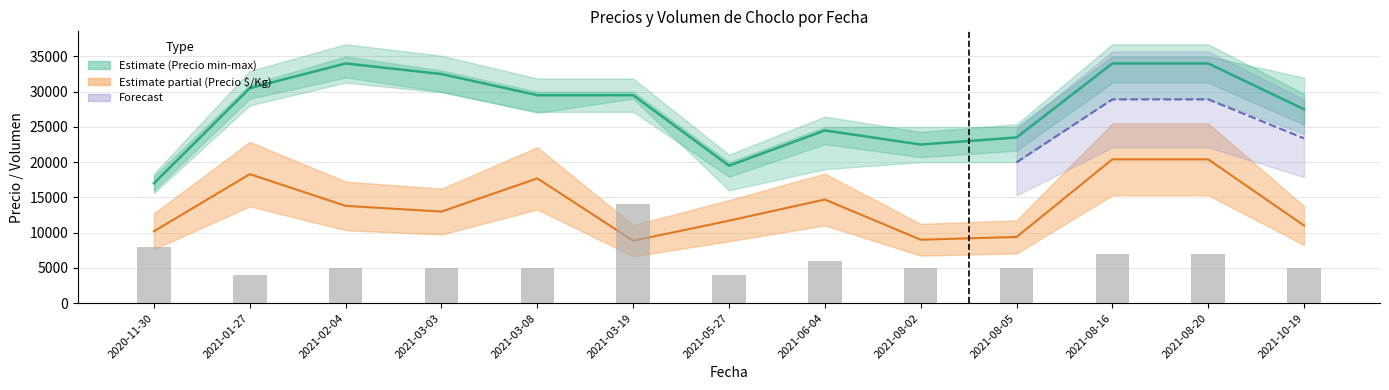

The value of Volumen at 2021-01-27 is 4000. True or false?

True